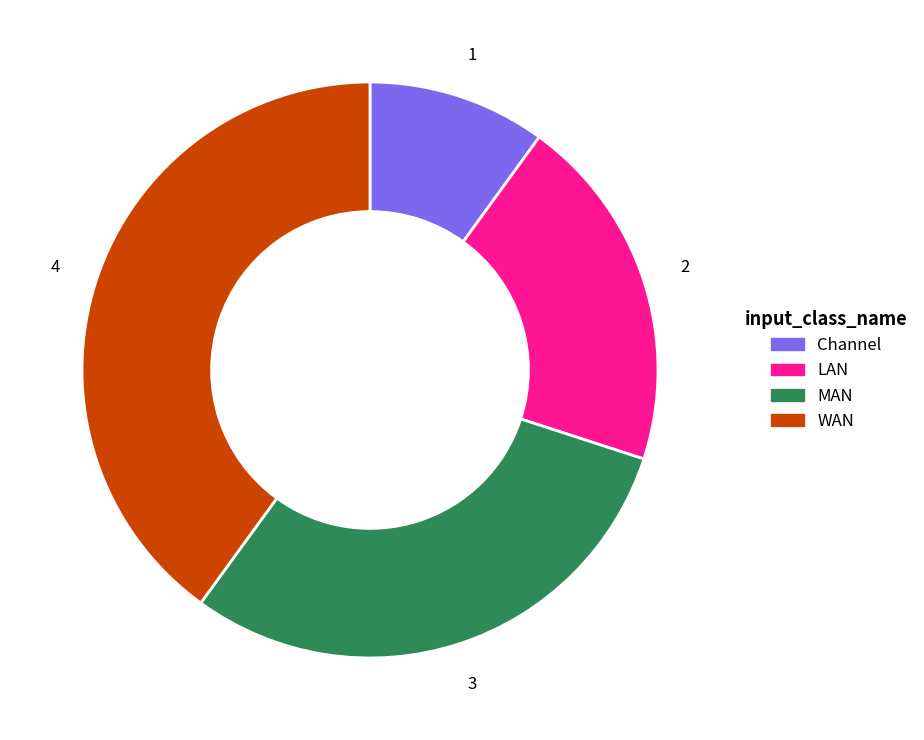

Is there a majority slice in this chart?

No